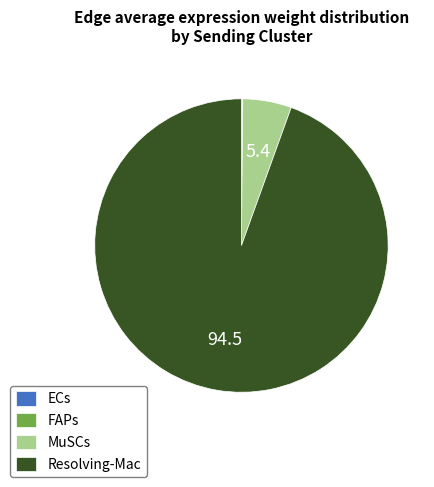

The MuSCs slice represents 19% of the pie. True or false?

False